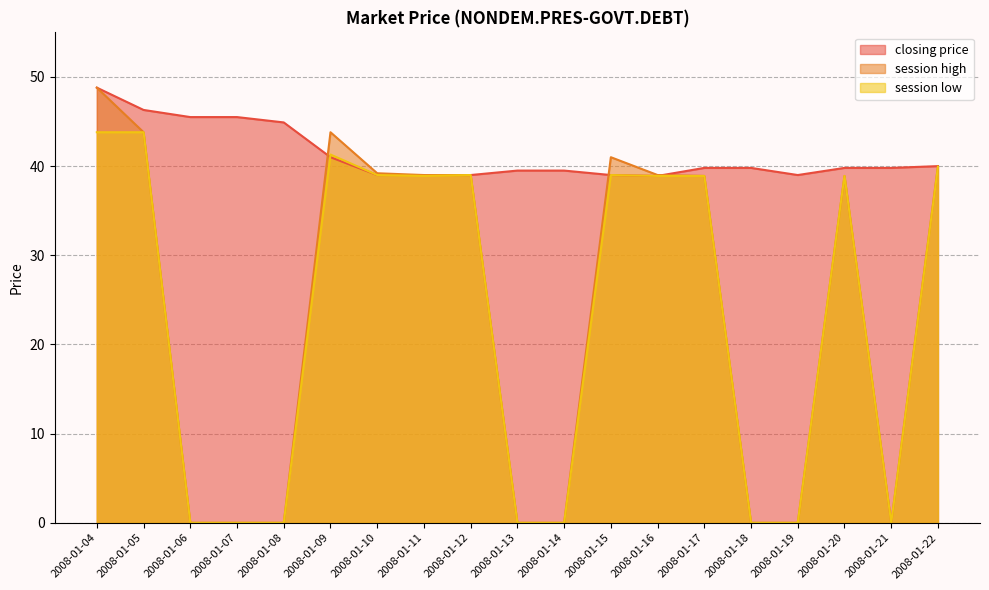

Rank the categories by session high value from highest to lowest.

2008-01-04, 2008-01-05, 2008-01-09, 2008-01-15, 2008-01-22, 2008-01-10, 2008-01-11, 2008-01-12, 2008-01-16, 2008-01-17, 2008-01-20, 2008-01-06, 2008-01-07, 2008-01-08, 2008-01-13, 2008-01-14, 2008-01-18, 2008-01-19, 2008-01-21